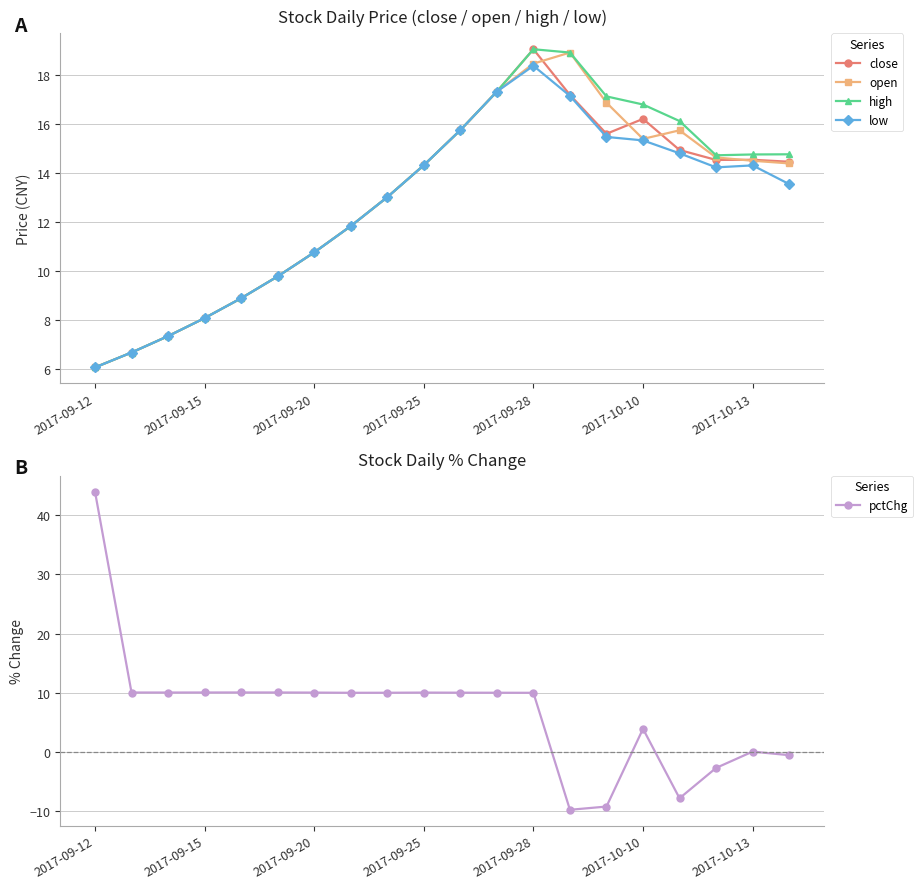

True or false: high has a value of 19.0 at 2017-09-28.

True